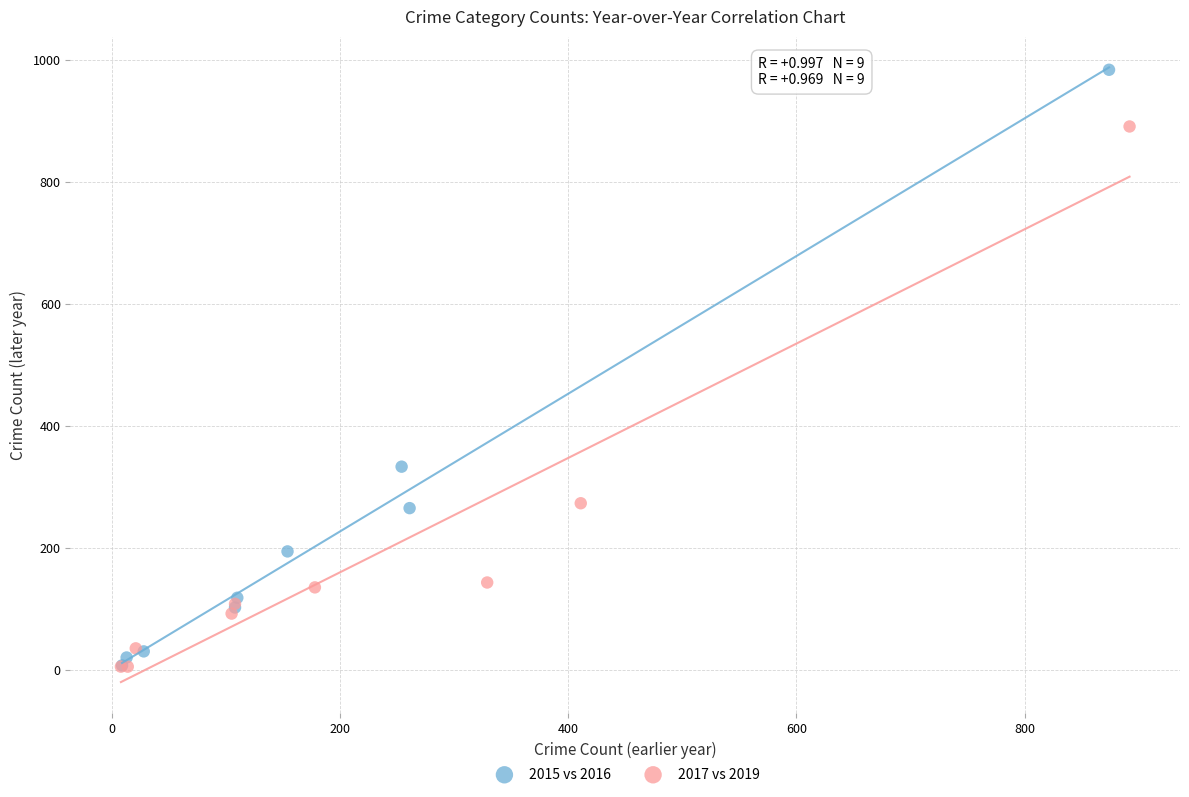

Which series has the widest spread of Y values?

2015 vs 2016